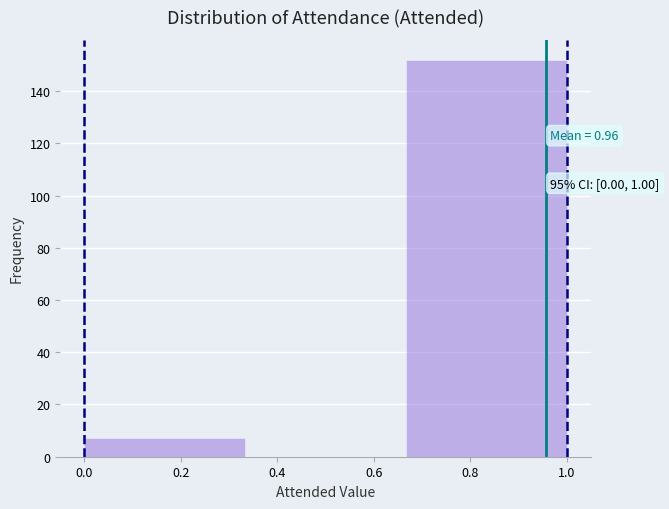

Over which range of the x-axis is the bar tallest?

0.66 to 1.00